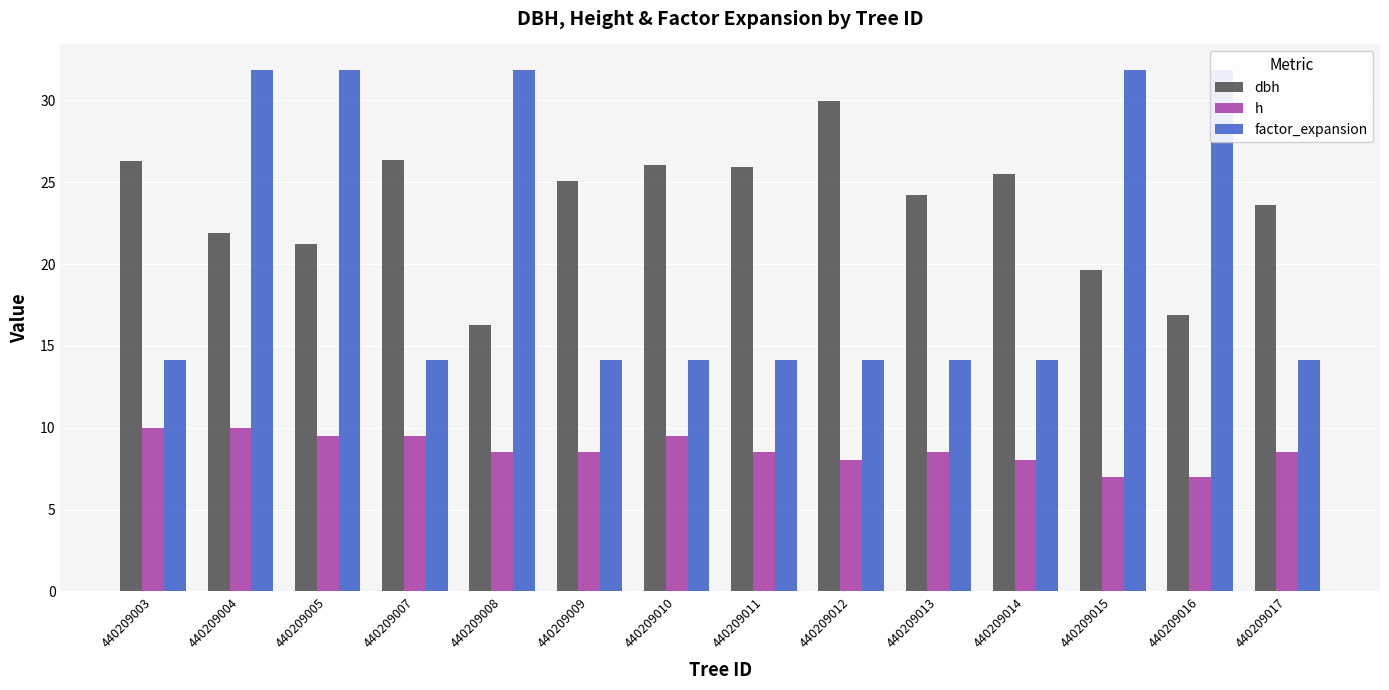

What is the sum of the factor_expansion values at 440209004 and 440209009?

46.0